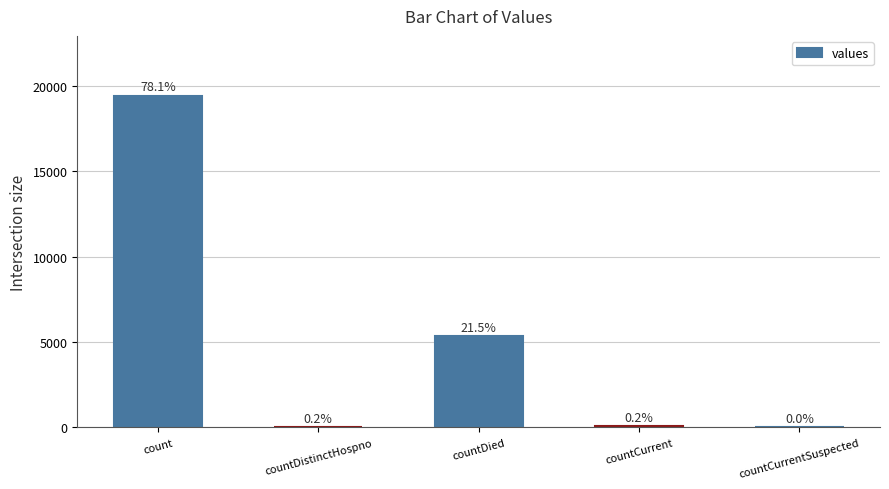

Does the chart contain stacked bars?

No